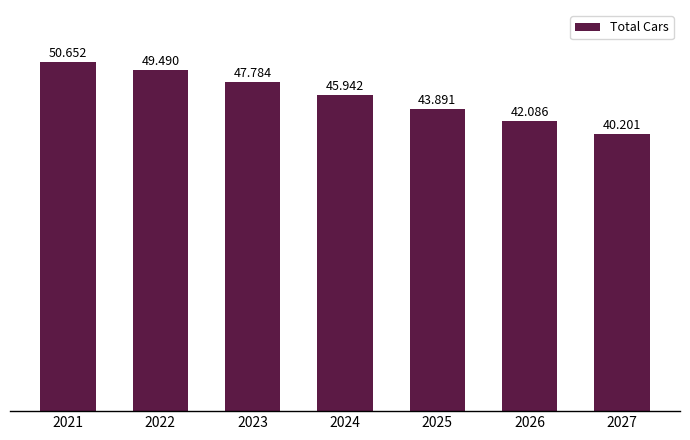

What is the ratio of the value at 2026 to the value at 2021?

0.8